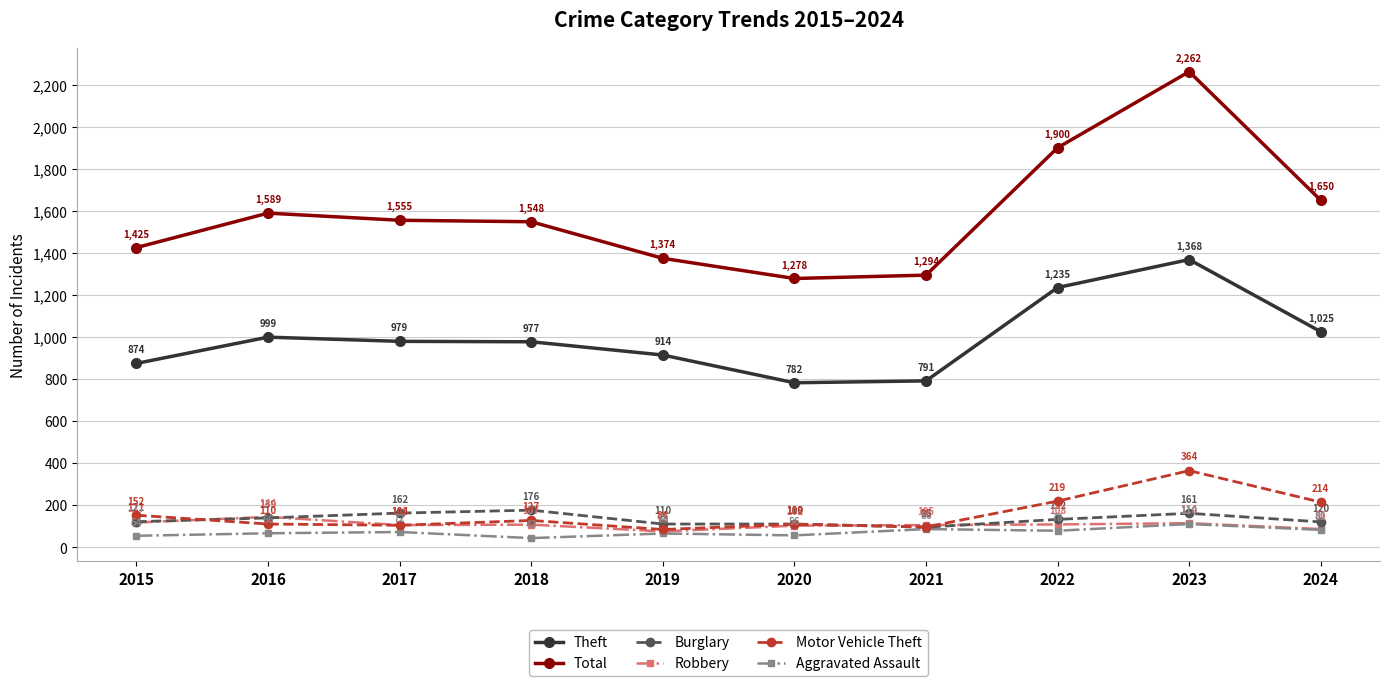

Where is Aggravated Assault nearest to the value 76?

2022